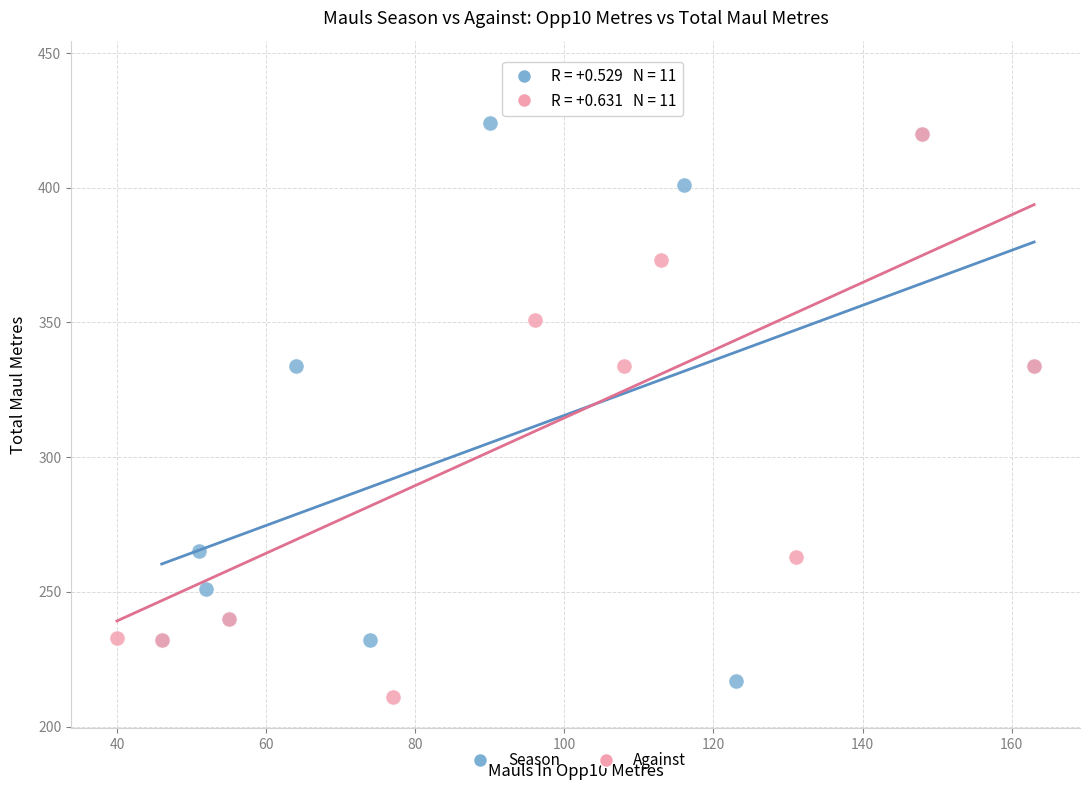

Which series contains the highest Y value?

Against